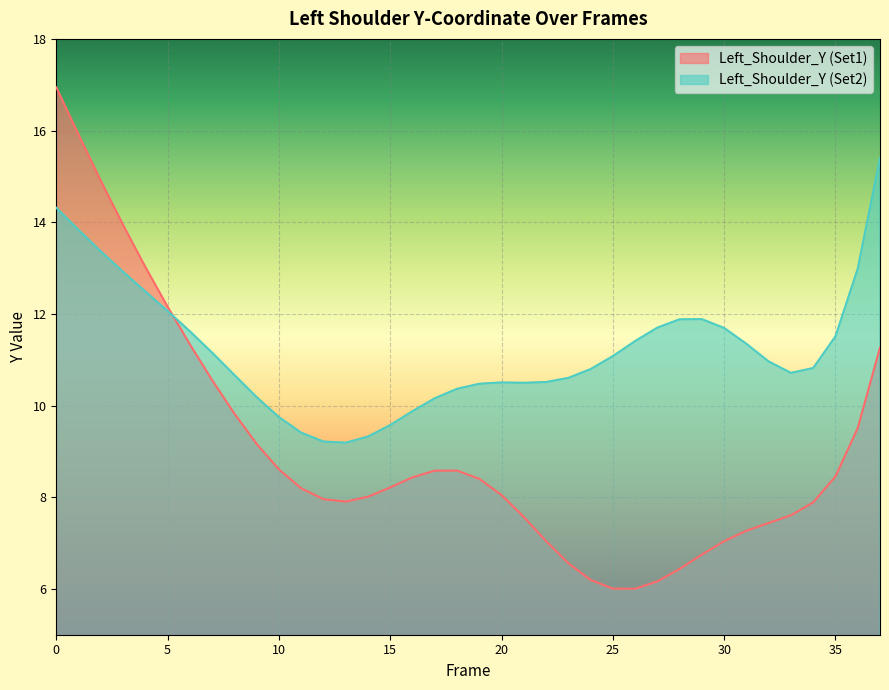

What is the difference between the second highest and second lowest values in the Left_Shoulder_Y (Set1) series?

9.9